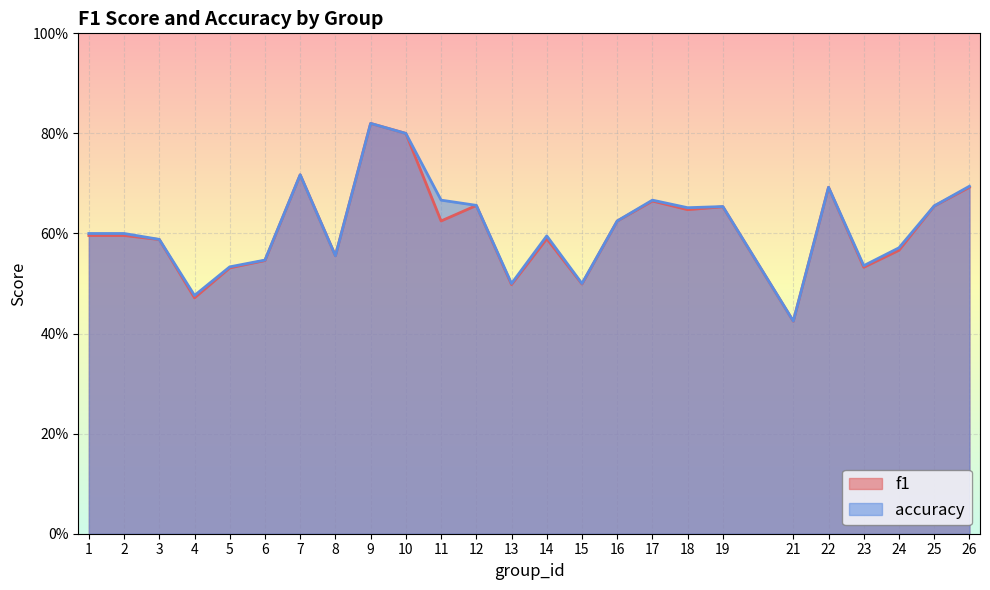

What is the value of the accuracy point at the 25th from the left?

0.7